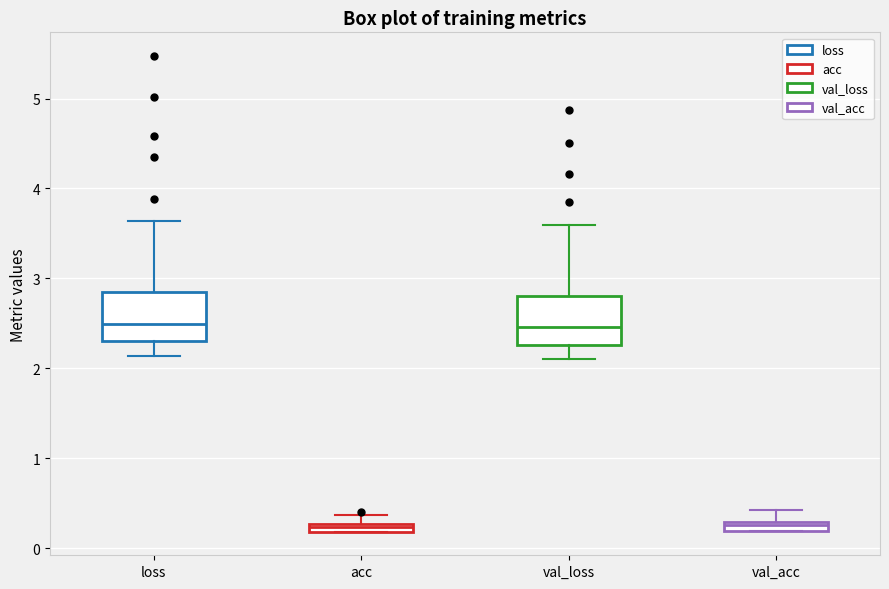

Where does the lower whisker of the box for val_loss end on the y-axis? The values are not printed on the chart, so give them approximately, as read against the axis.

2.1